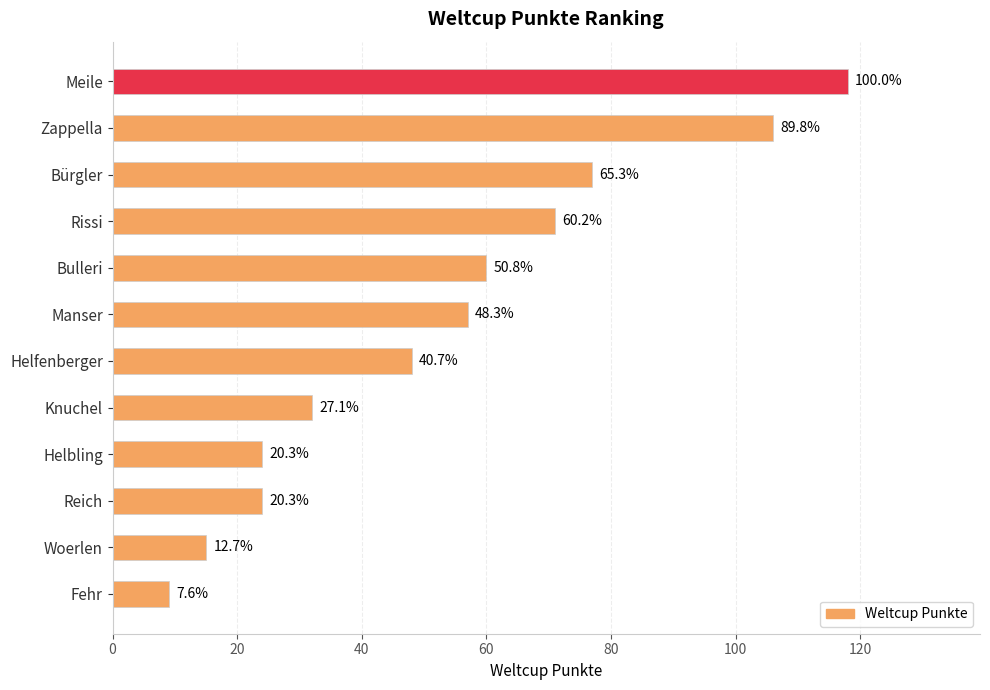

How many bars are there in total?

12